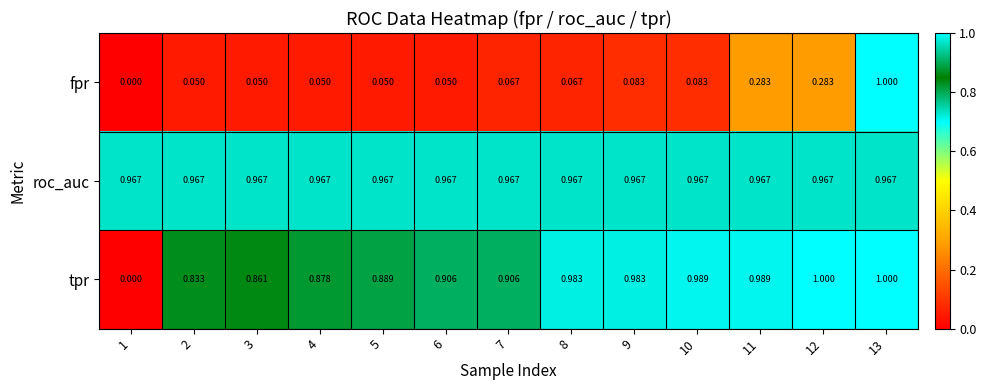

Which series changed the most between 2 and 3?

tpr